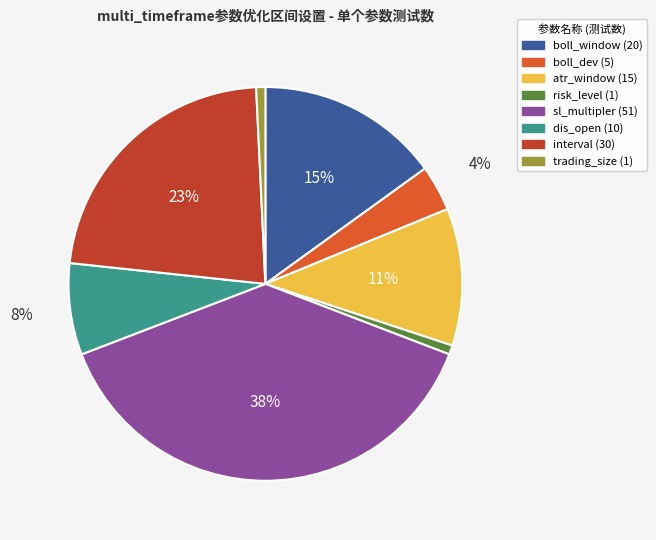

Does dis_open represent more than half of the total?

No